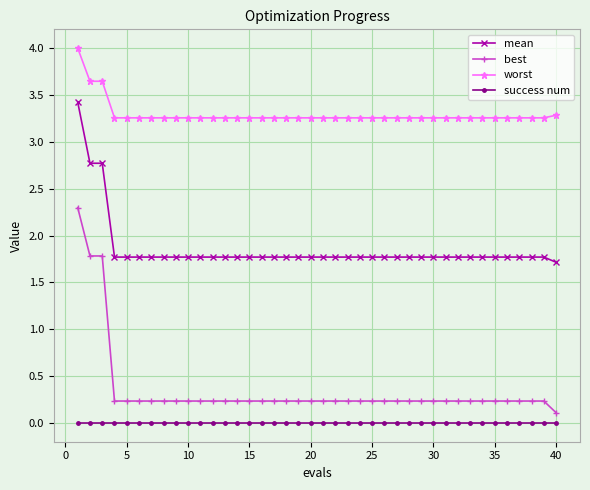

Which series has the largest range (max minus min)?

best